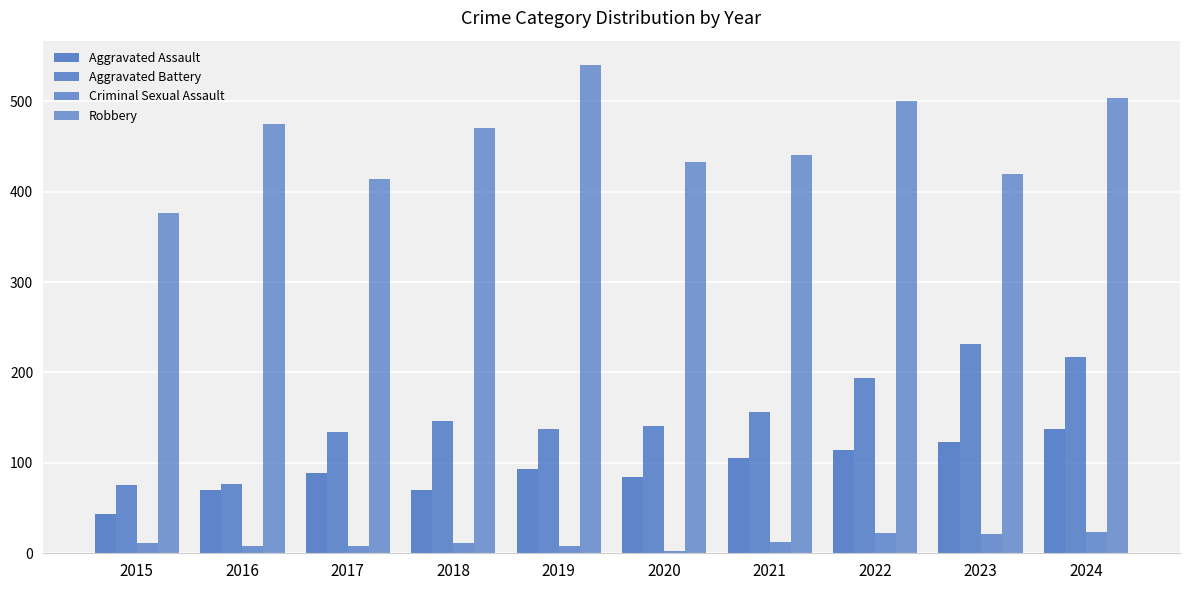

At which label does Criminal Sexual Assault reach its peak?

2024